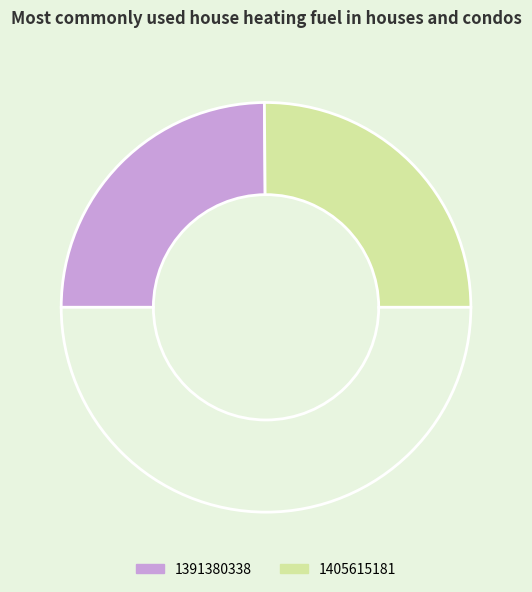

Rank the categories by value from lowest to highest.

1391380338, 1405615181